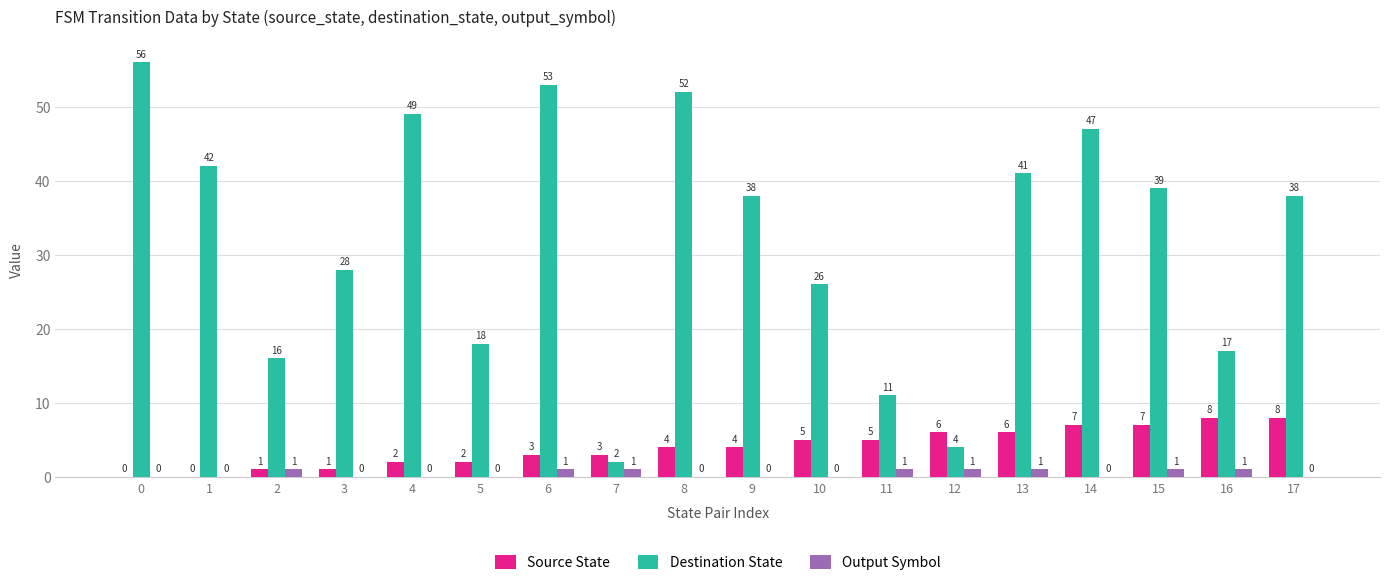

Is the value of Destination State at 13 greater than the value of Source State at 5?

Yes